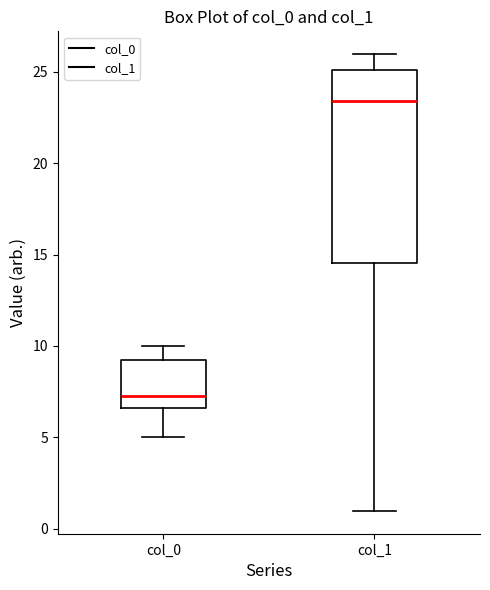

Which box has the highest median line?

col_1